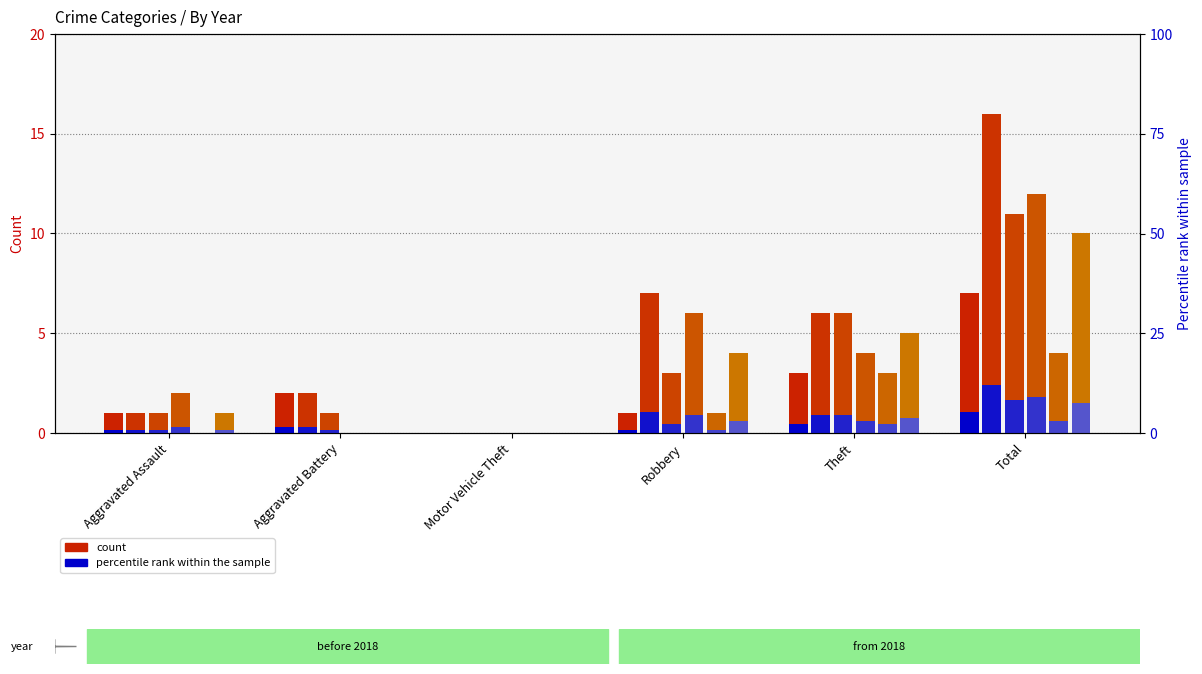

At which label is 2020 (rank) closest to 0?

Aggravated Battery